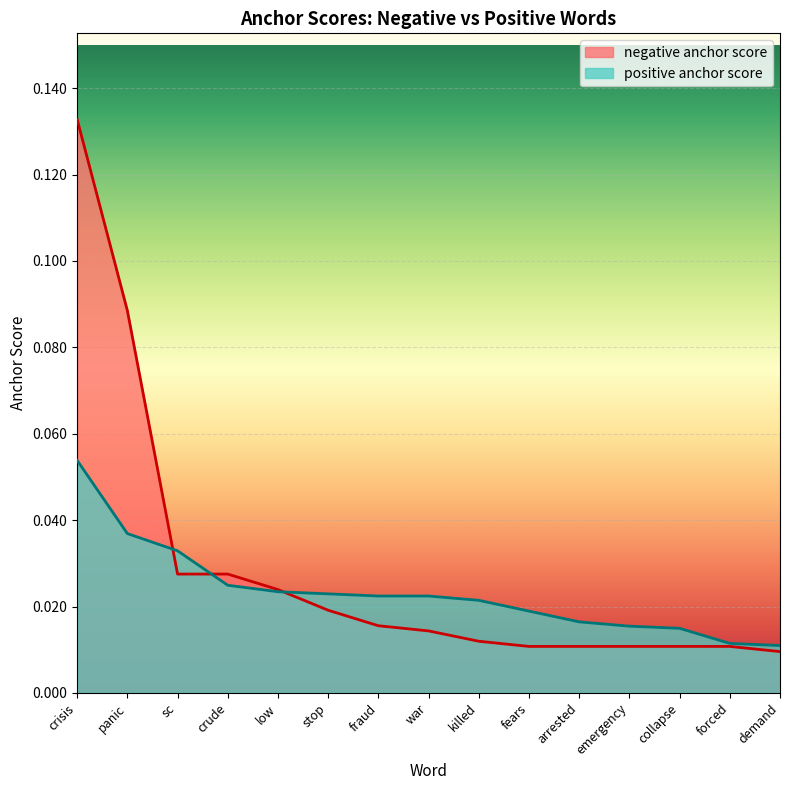

Rank the series at crisis from lowest to highest value.

positive anchor score, negative anchor score